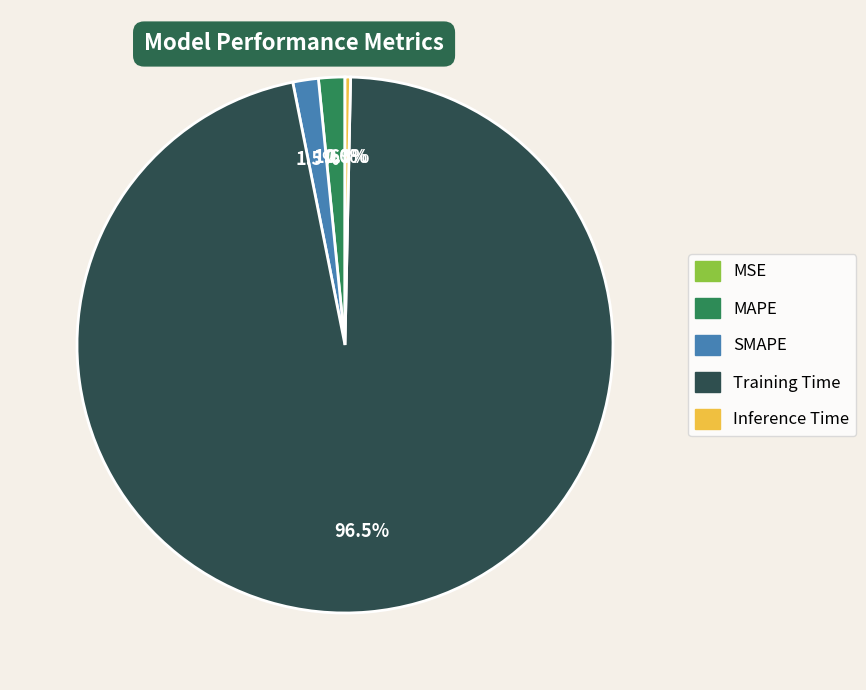

To the nearest percent, what is the difference between the largest and smallest slice percentages?

97%